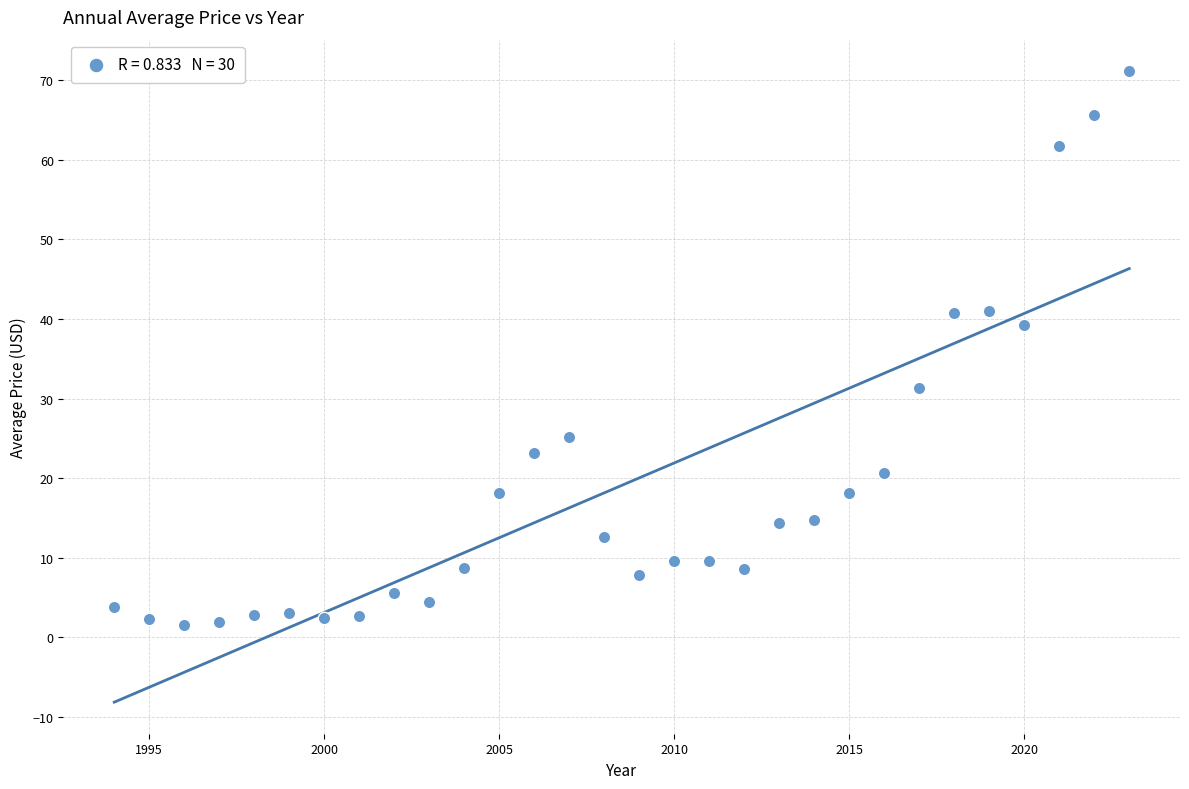

What is the range of Y values (max minus min)?

69.5